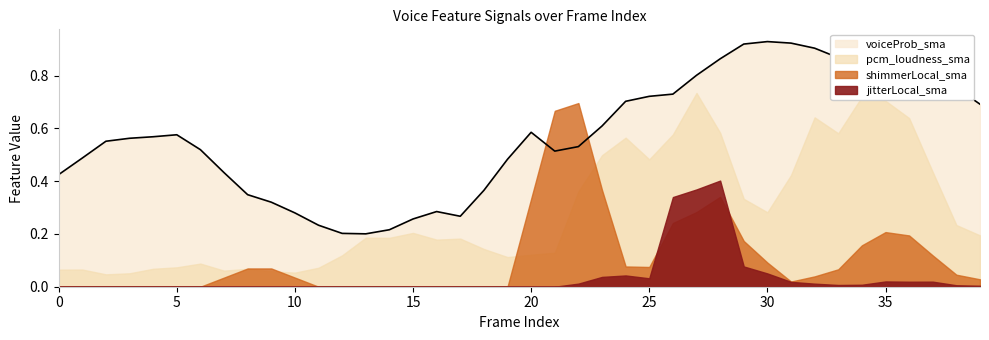

At how many categories does at least one series exceed 0?

40